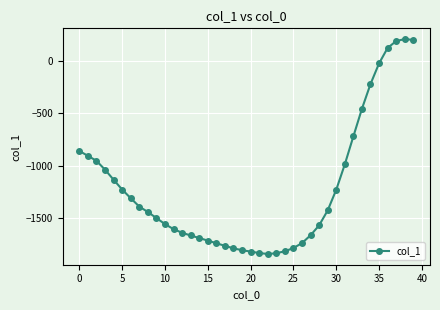

What is the sum of all values?

-49080